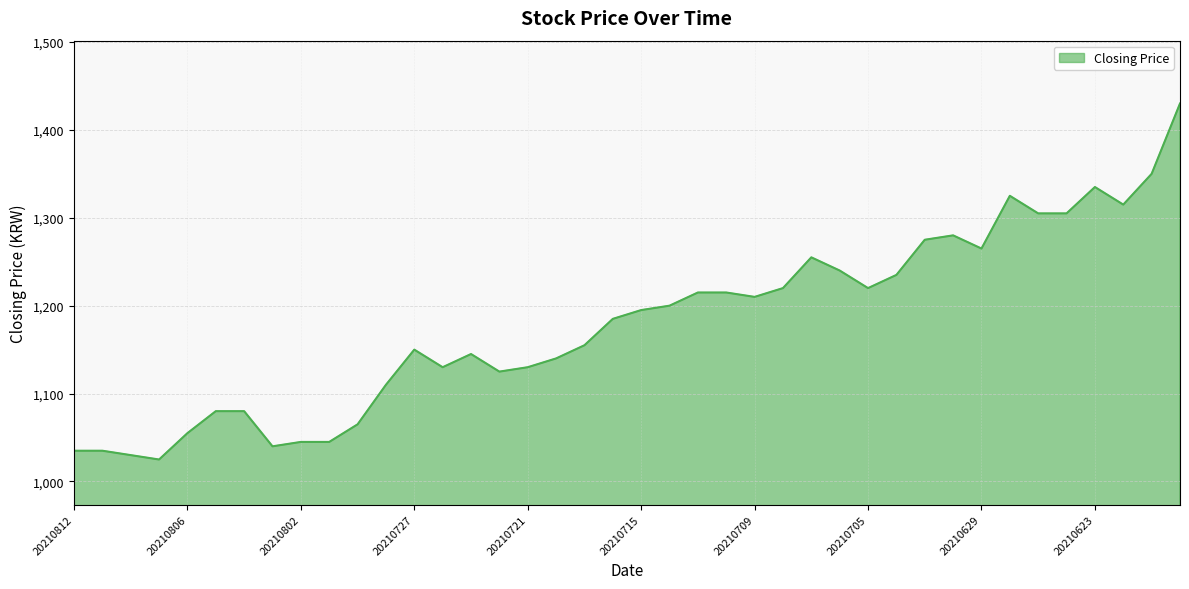

What is the difference between the maximum and minimum values?

405